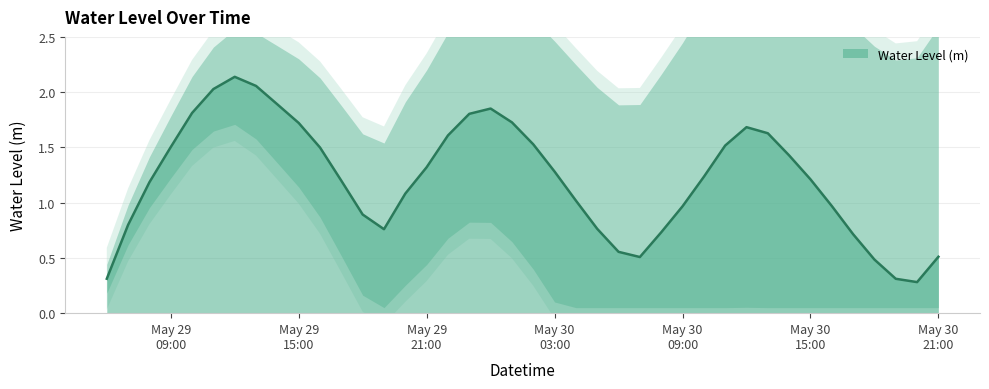

Where does the data first go above 1?

2025-05-29 08:00:00